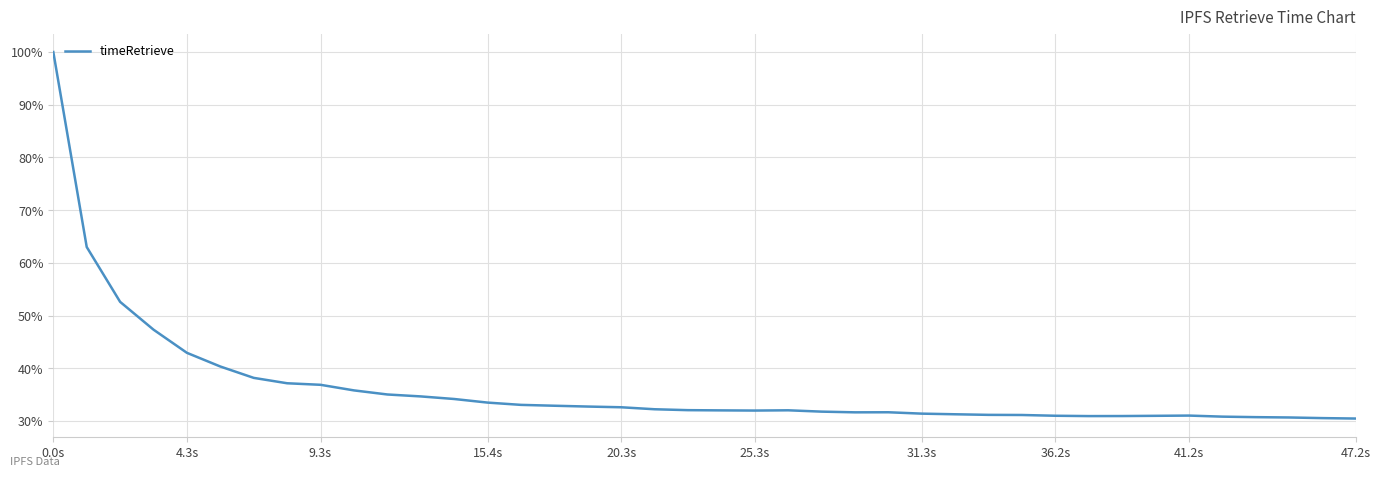

What is the difference between the maximum and minimum values?

69.5